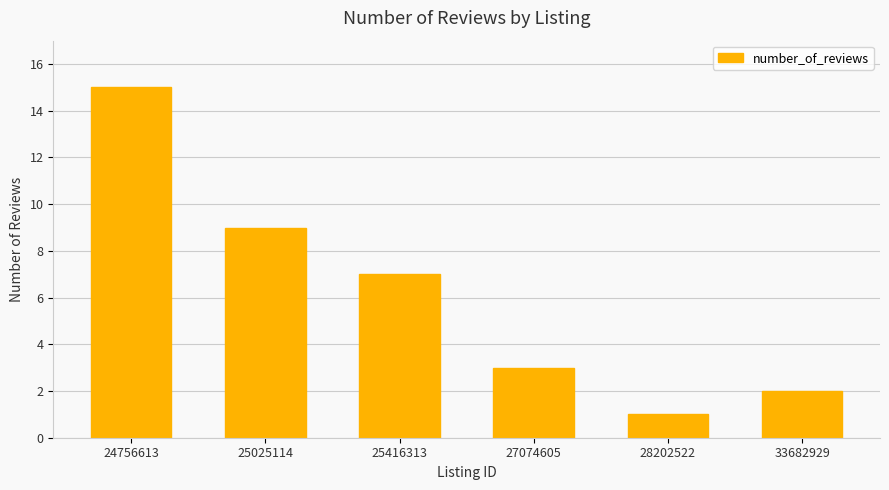

What is the value of the 5th bar from the left?

1